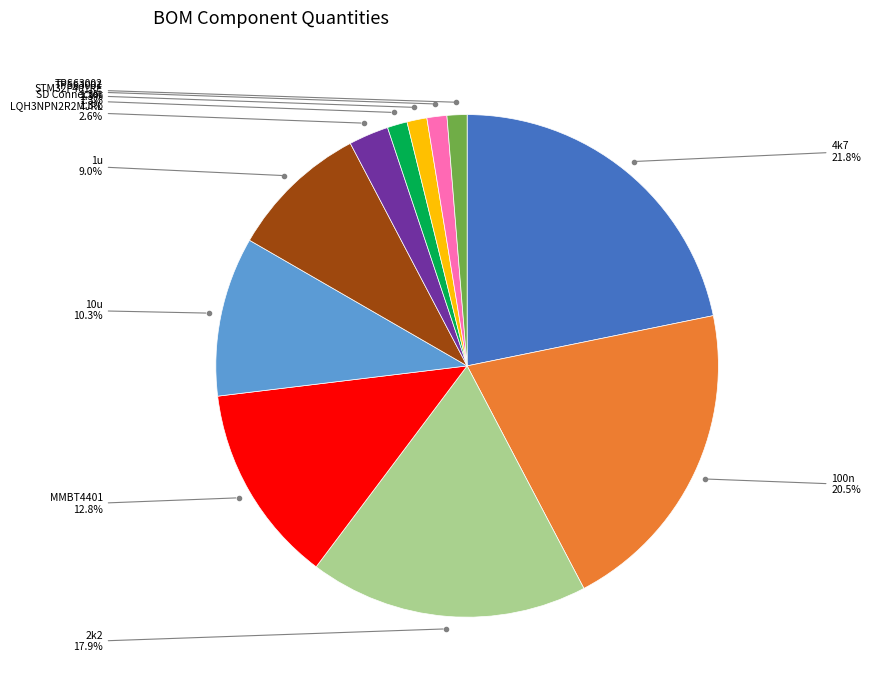

What is the largest slice in the pie chart?

4k7